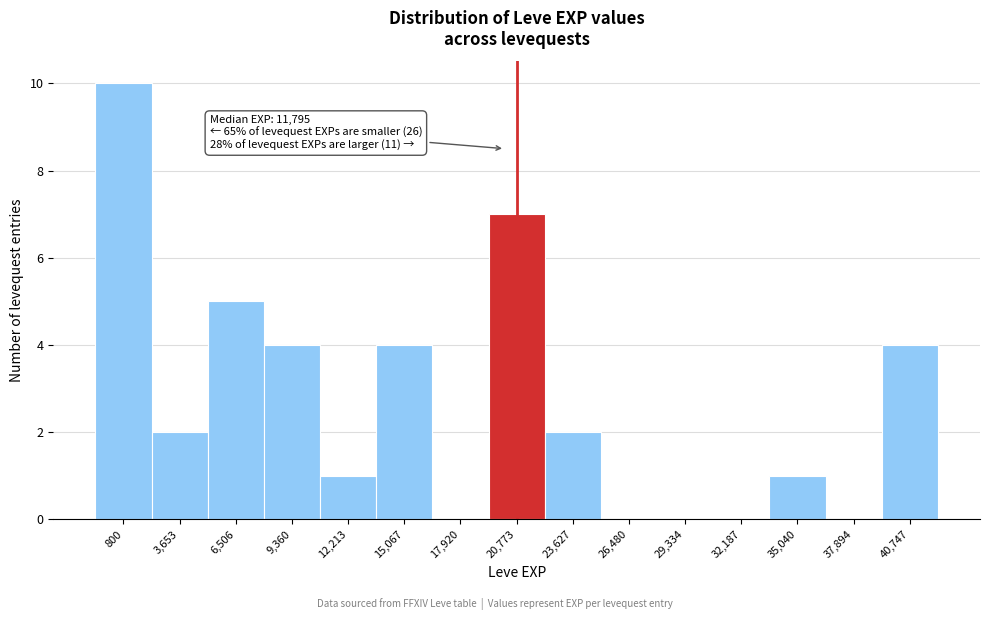

Reading right to left, what are all the values shown in this chart?

40,747=4	37,894=0	35,040=1	32,187=0	29,334=0	26,480=0	23,627=2	20,773=7	17,920=0	15,067=4	12,213=1	9,360=4	6,506=5	3,653=2	800=10